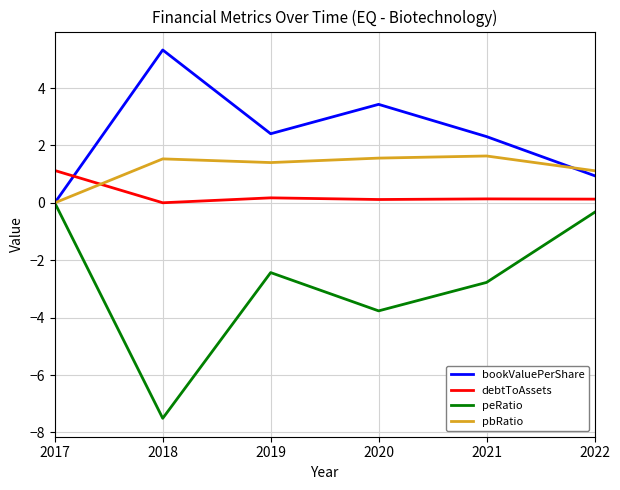

At which label does peRatio first exceed -2?

2017